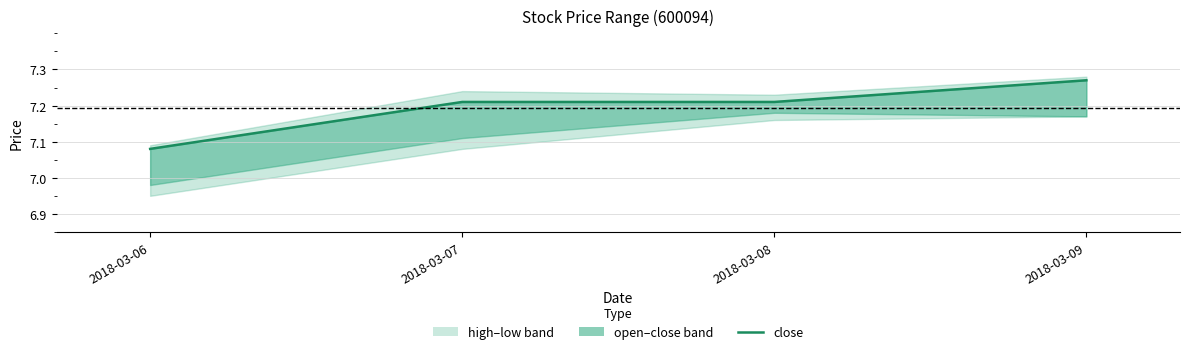

What is the difference between the maximum and second lowest values?

0.1